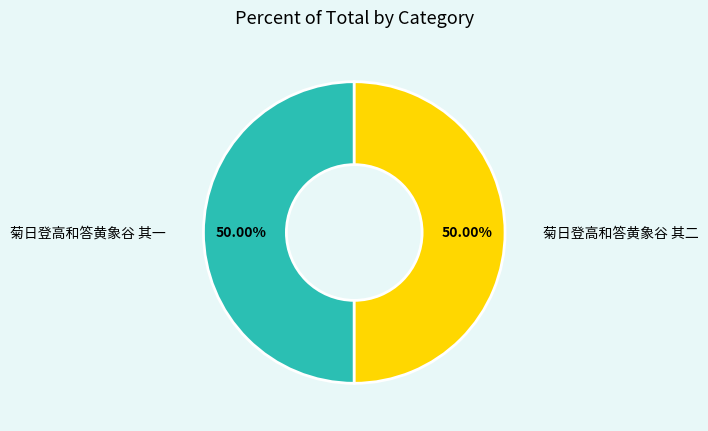

Approximately how many times larger is the value at 菊日登高和答黄象谷 其二 compared to 菊日登高和答黄象谷 其一?

1.0